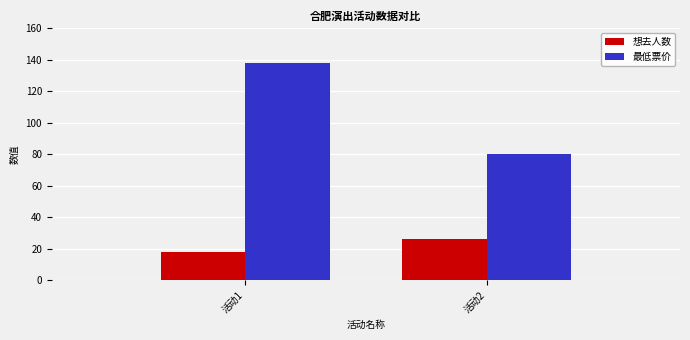

True or false: 最低票价 has a value of 80 at 活动2.

True